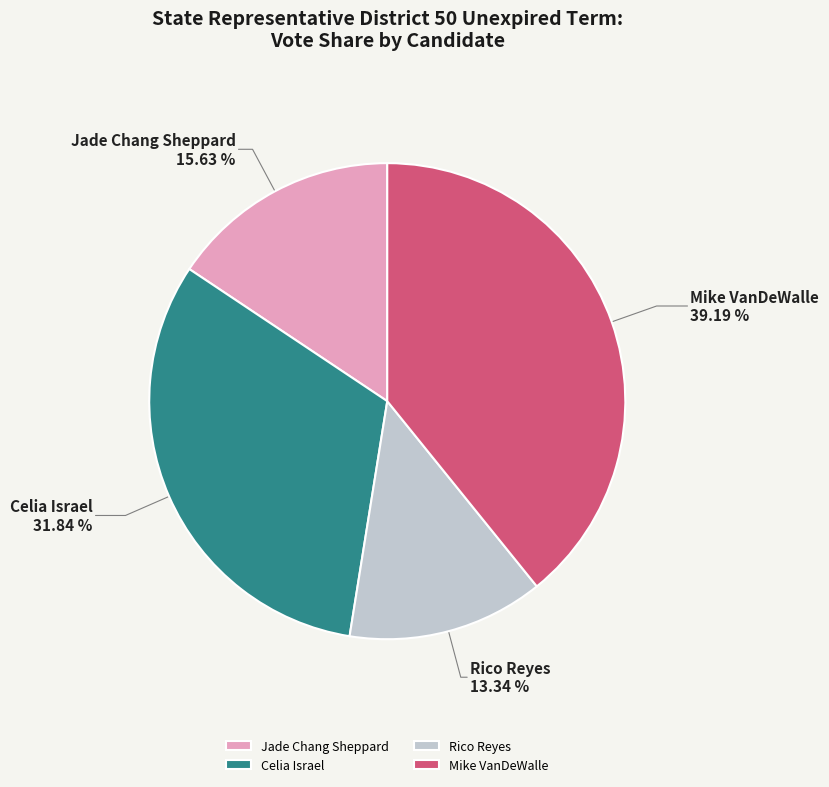

Does Celia Israel represent more than half of the total?

No